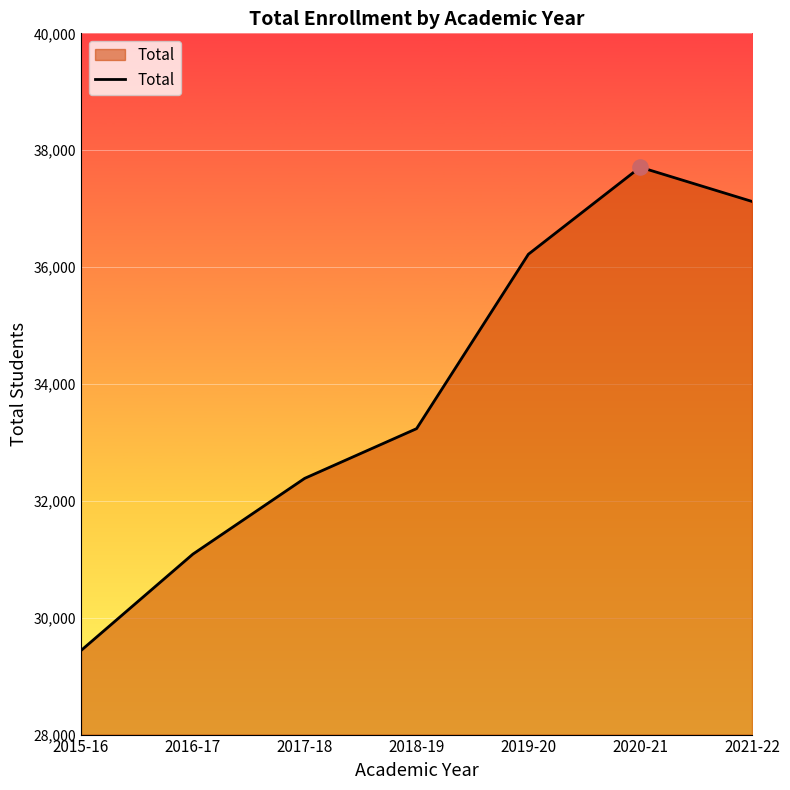

What is the change in value from 2016-17 to 2019-20?

+5132